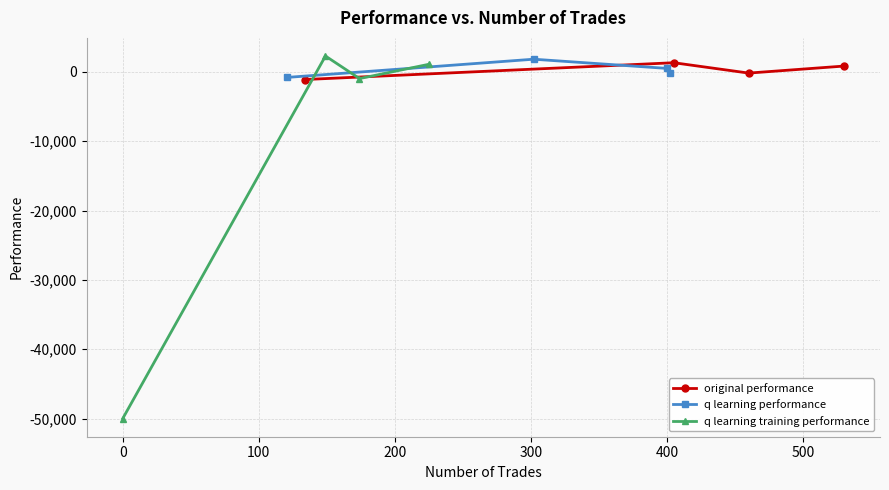

How many values in q learning performance are below zero?

2